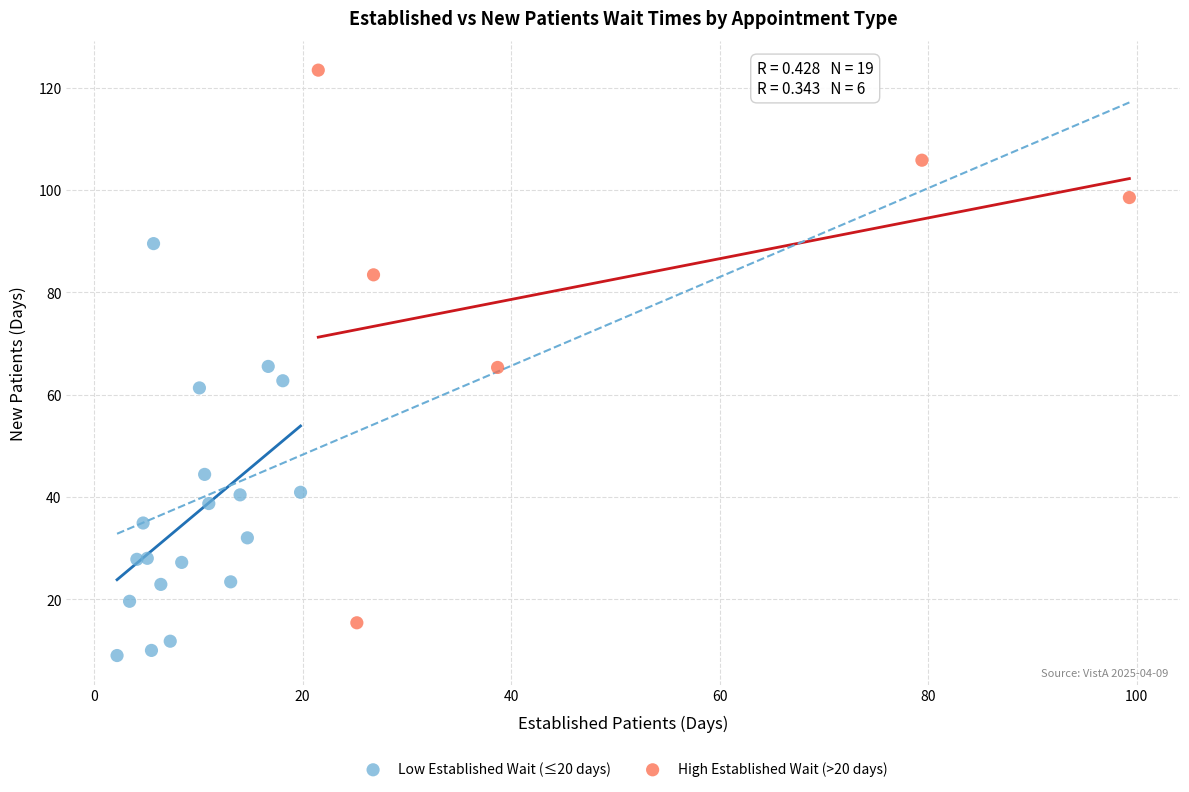

Which series contains the highest Y value?

High Established Wait (>20 days)